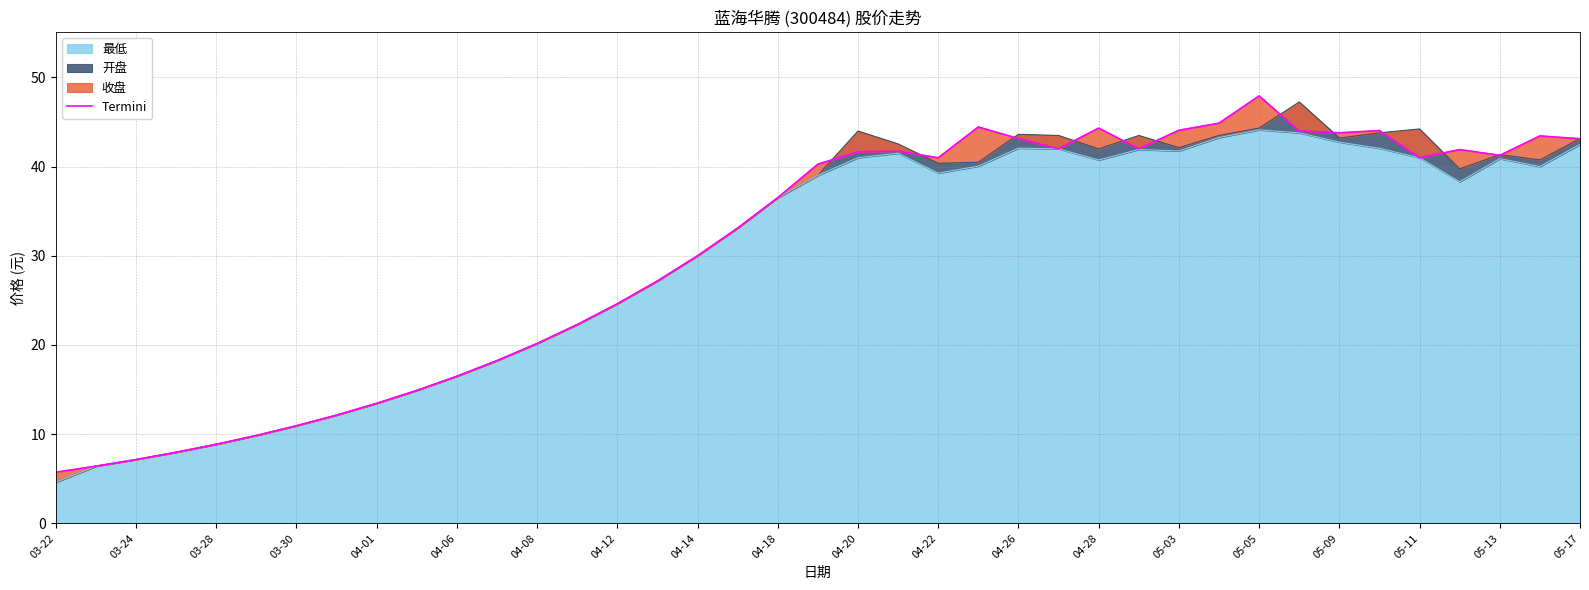

True or false: 最低 has a value of 15.6 at 03-30.

False